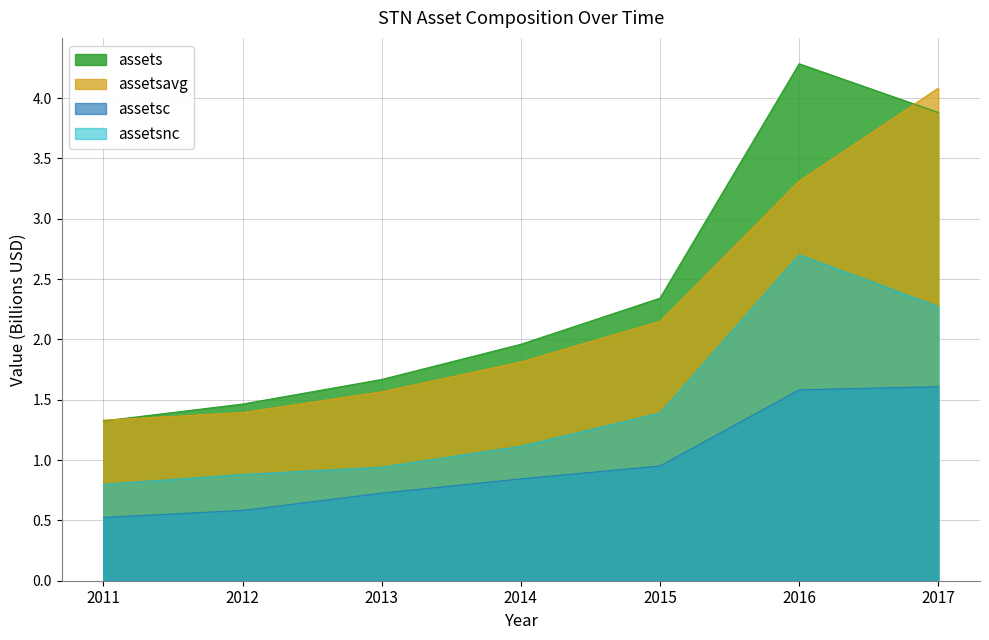

Is the value of assets at 2016 greater than the value of assetsc at 2011?

Yes